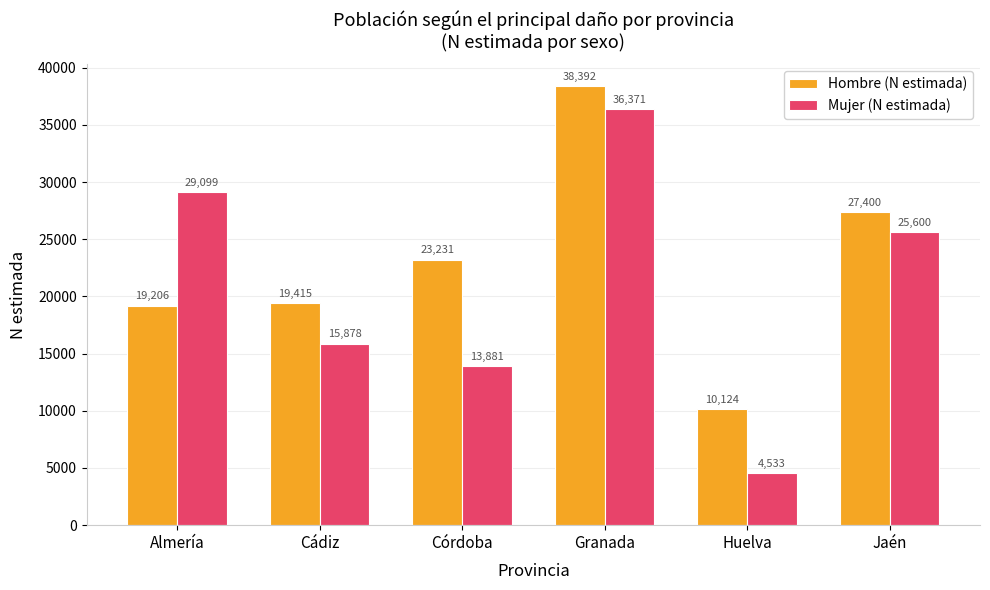

Reading left to right, extract all data points from this chart.

Hombre (N estimada): Almería=19206	Cádiz=19415	Córdoba=23231	Granada=38392	Huelva=10124	Jaén=27400
Mujer (N estimada): Almería=29099	Cádiz=15878	Córdoba=13881	Granada=36371	Huelva=4533	Jaén=25600